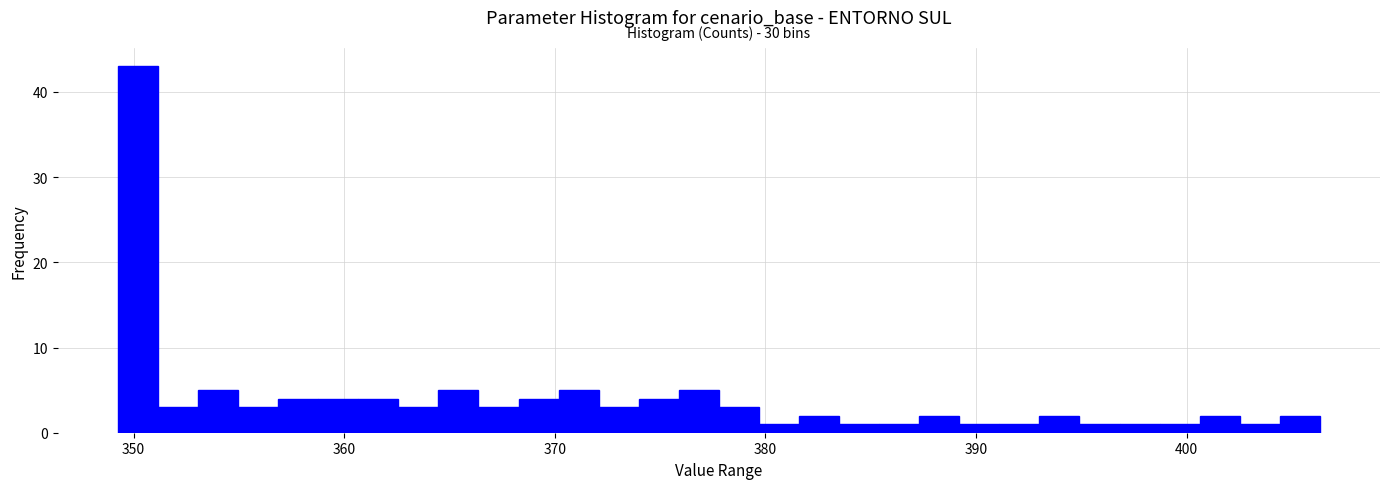

Read against the x-axis, roughly where is the centre of the tallest bar?

350